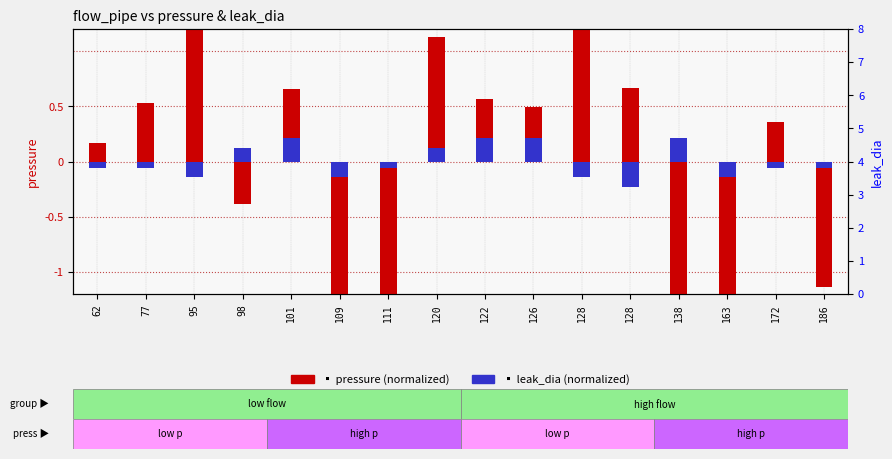

How many distinct data groups are displayed?

2